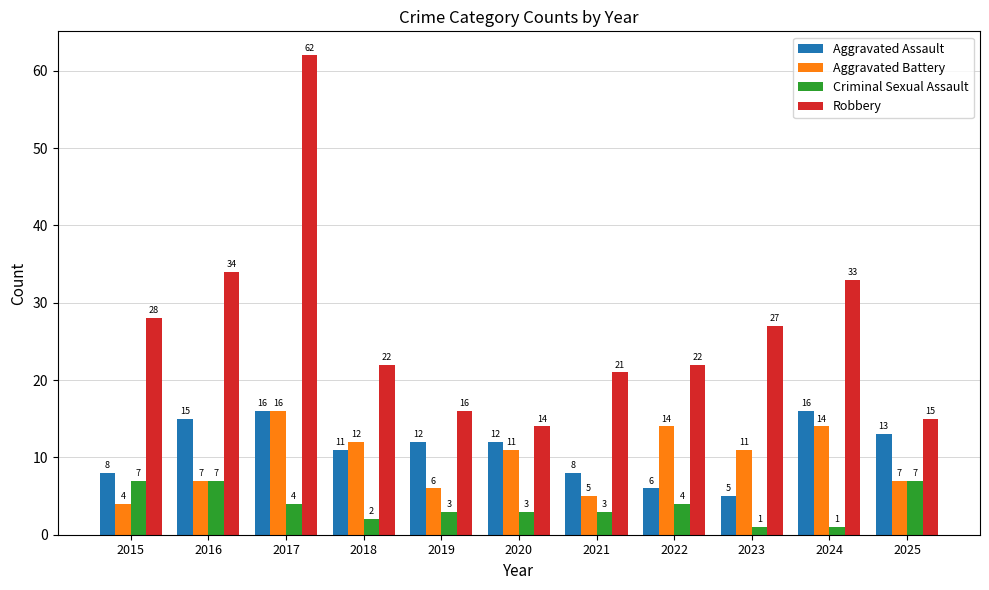

Reading left to right, transcribe all the data shown in this chart.

Aggravated Assault: 8	15	16	11	12	12	8	6	5	16	13
Aggravated Battery: 4	7	16	12	6	11	5	14	11	14	7
Criminal Sexual Assault: 7	7	4	2	3	3	3	4	1	1	7
Robbery: 28	34	62	22	16	14	21	22	27	33	15